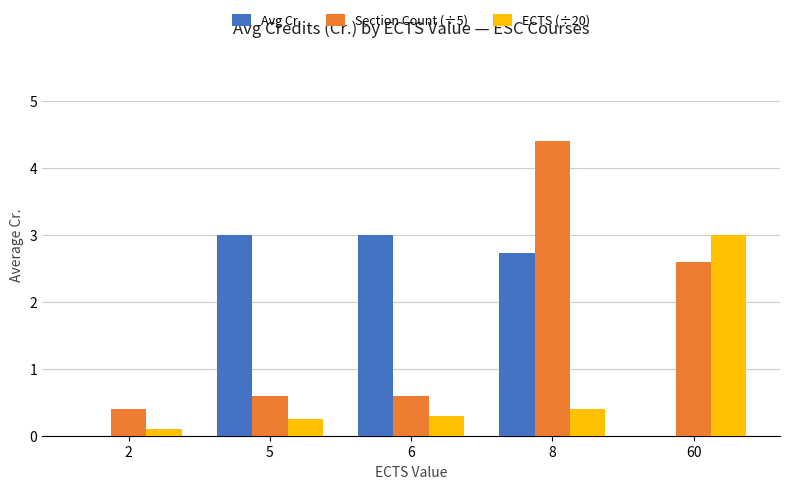

What is the sum of all Avg Cr. values?

8.7